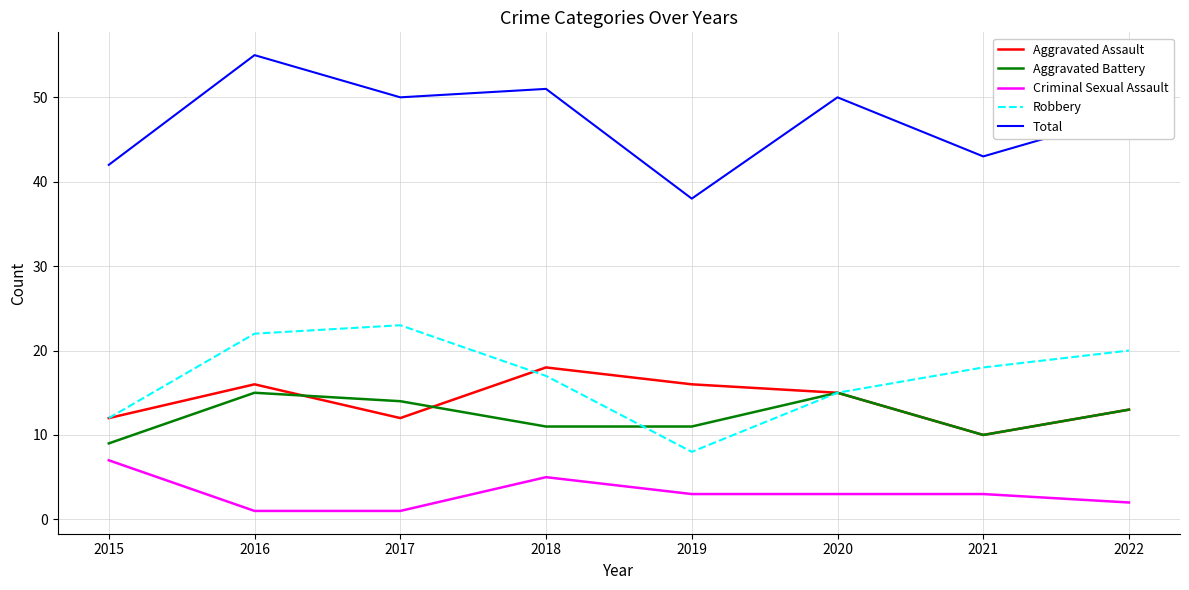

The value of Robbery at 2017 is 16. True or false?

False